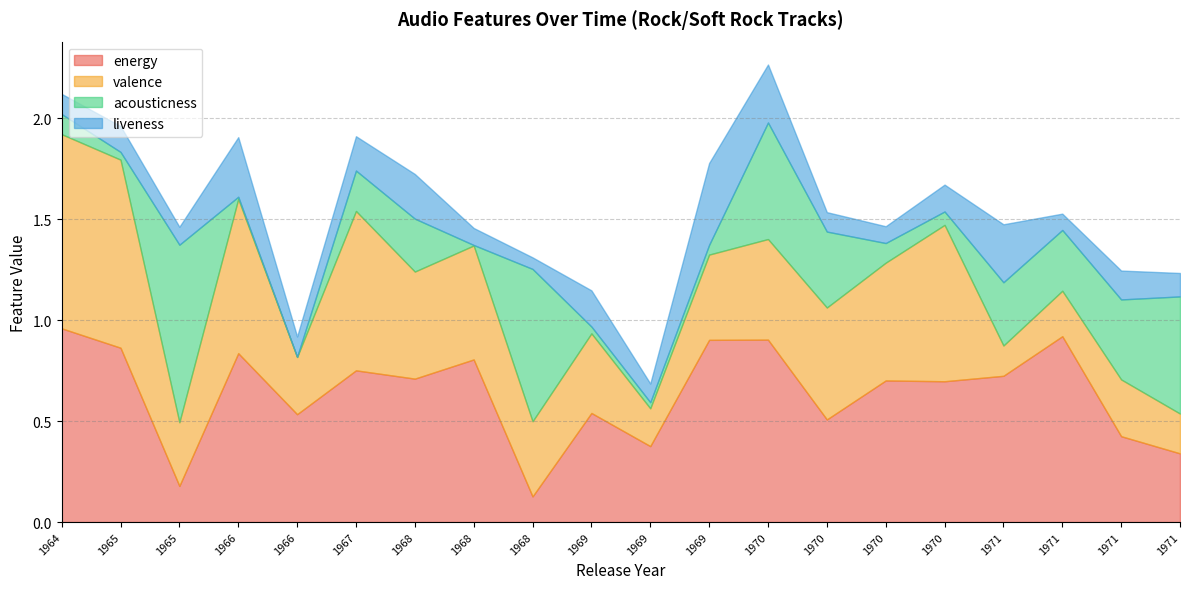

The energy series shows 0.3 at 1971. True or false?

True